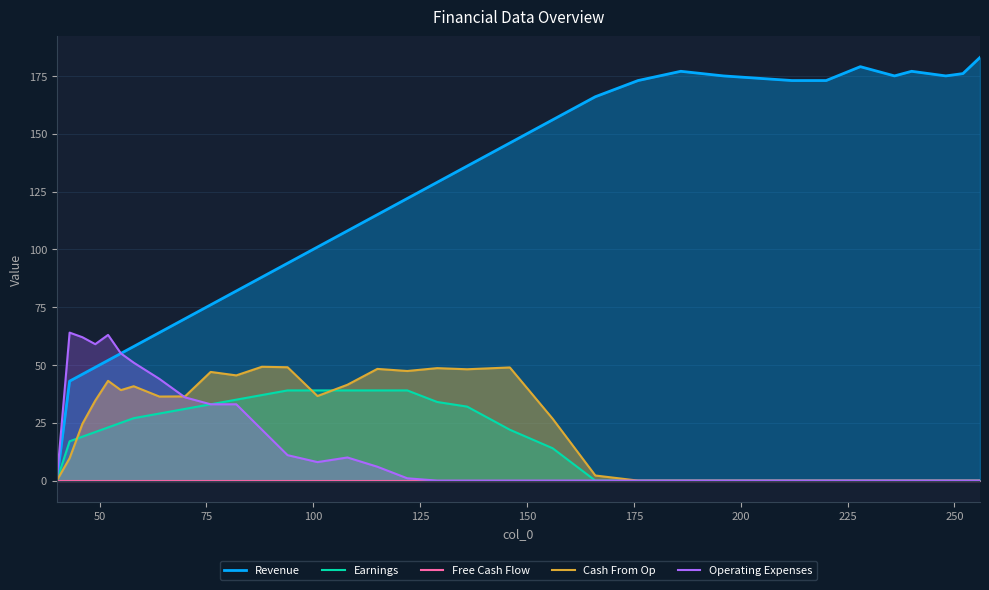

Which series has the largest total across all categories?

Revenue